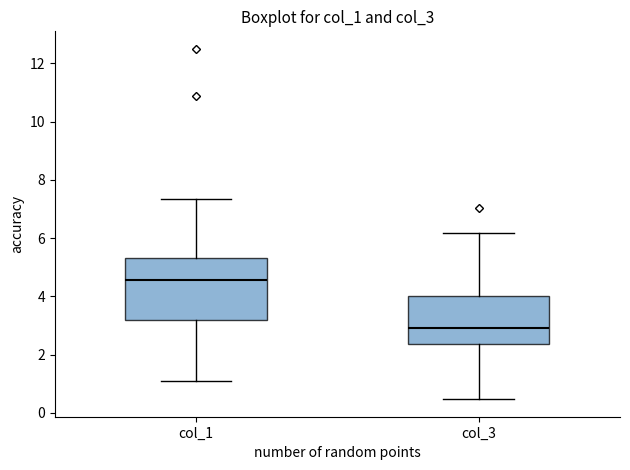

Reading left to right, transcribe this box plot: for each box, give where its median line is, the range the box spans, and where its two whiskers end, as read against the y-axis. The values are not printed on the chart, so give them approximately, as read against the axis.

col_1: median 4.6, box 3.2 to 5.4, whiskers 1.0 to 7.4
col_3: median 3.0, box 2.4 to 4.0, whiskers 0.4 to 6.2